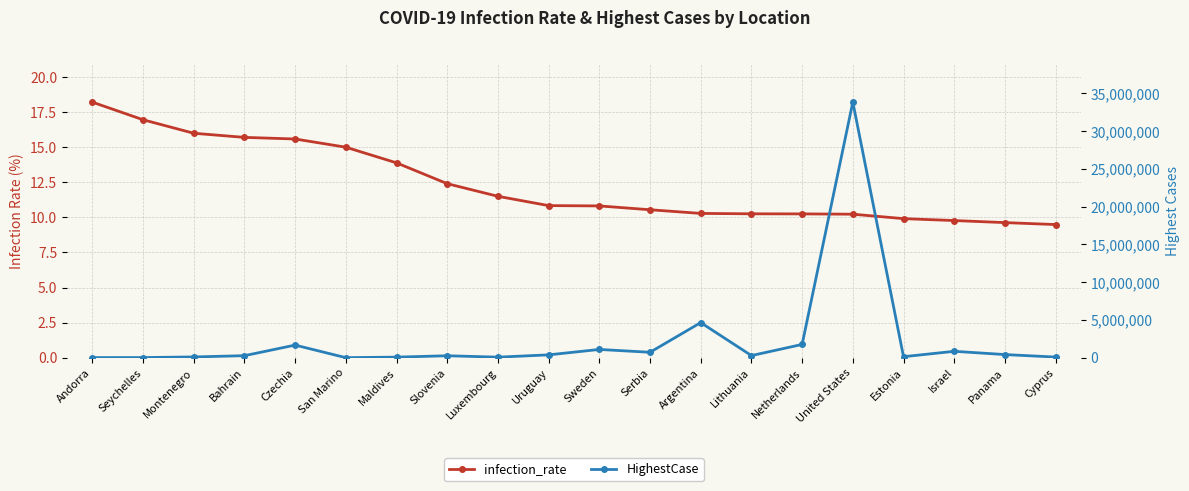

True or false: infection_rate has more than 2 interior local peaks.

False